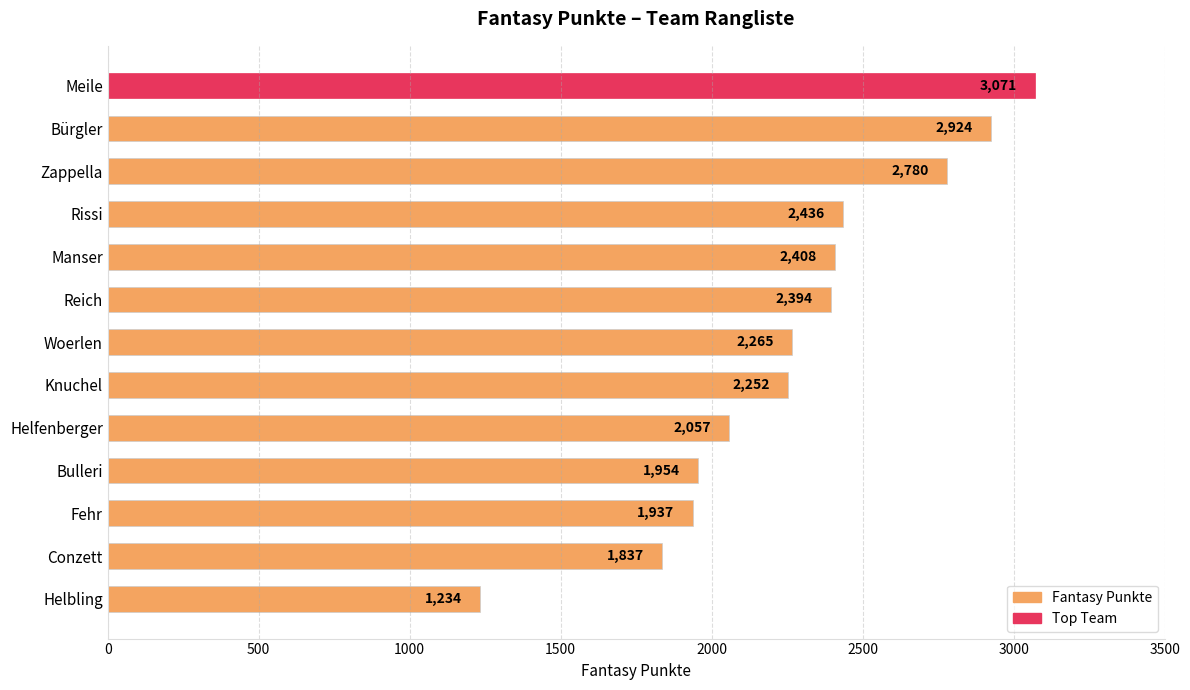

Count the number of categories in the chart.

13